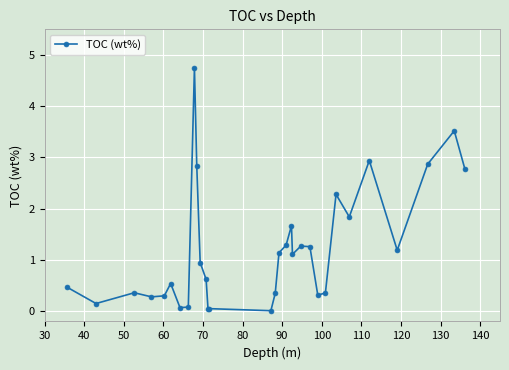

What is the average value?

1.2